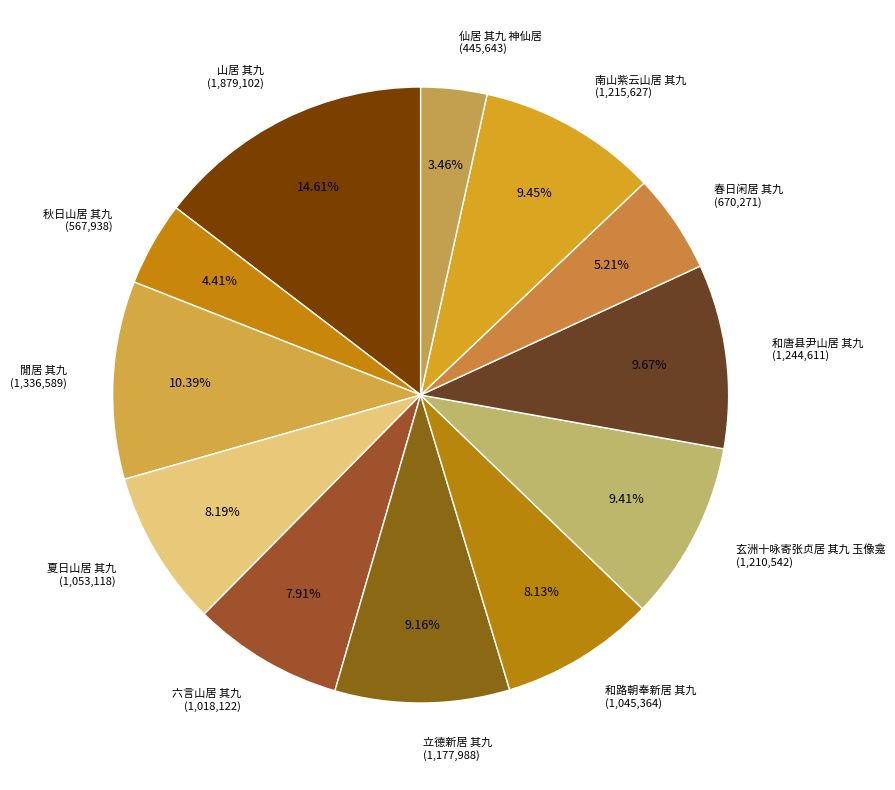

Count the number of slices in the pie.

12